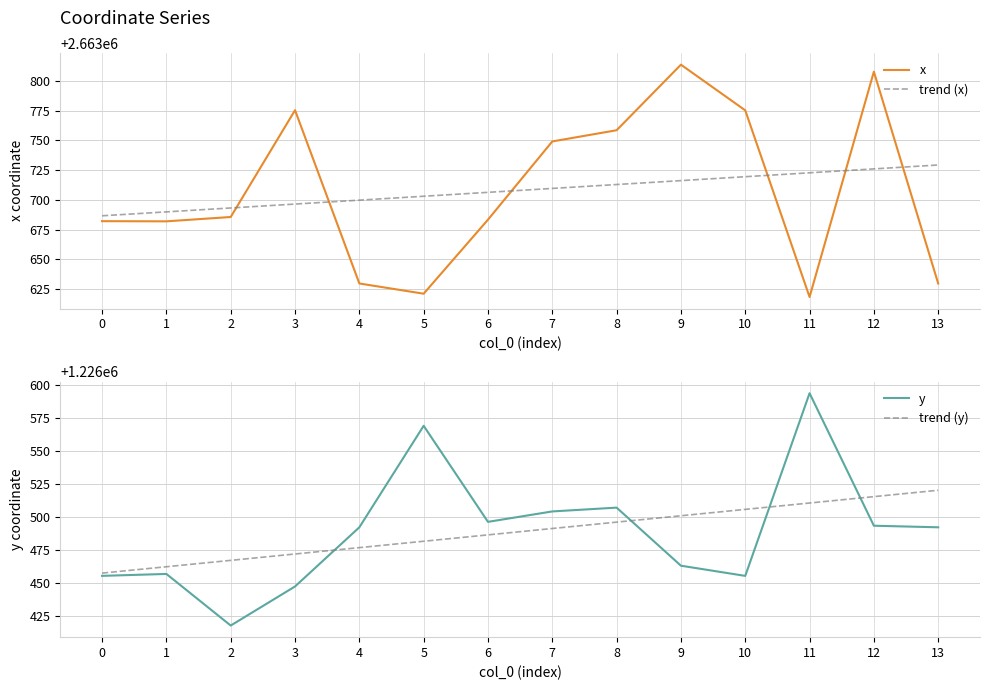

True or false: x and y intersect in this chart.

False